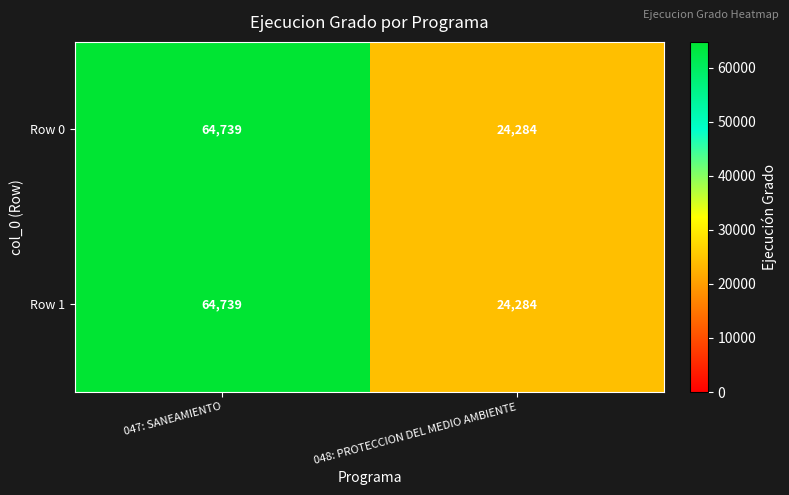

What is the smallest value displayed?

24284